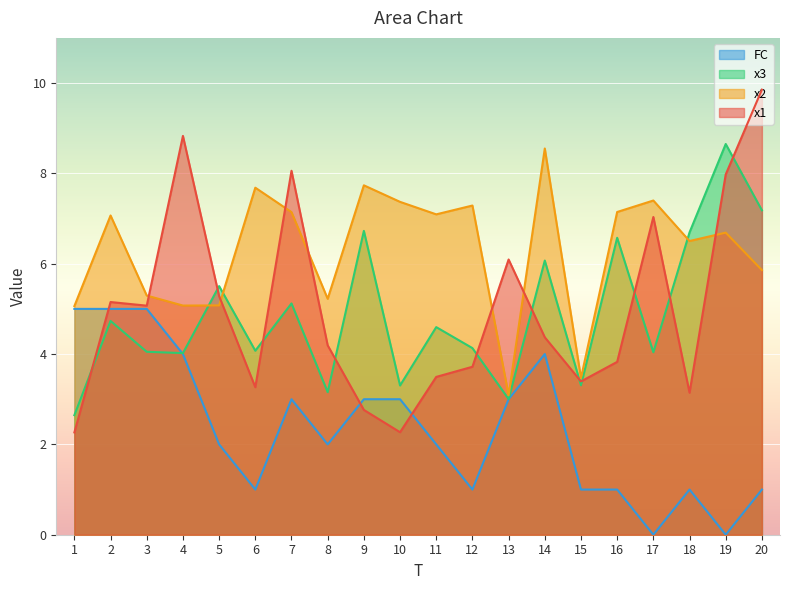

Count the number of data series in this chart.

4